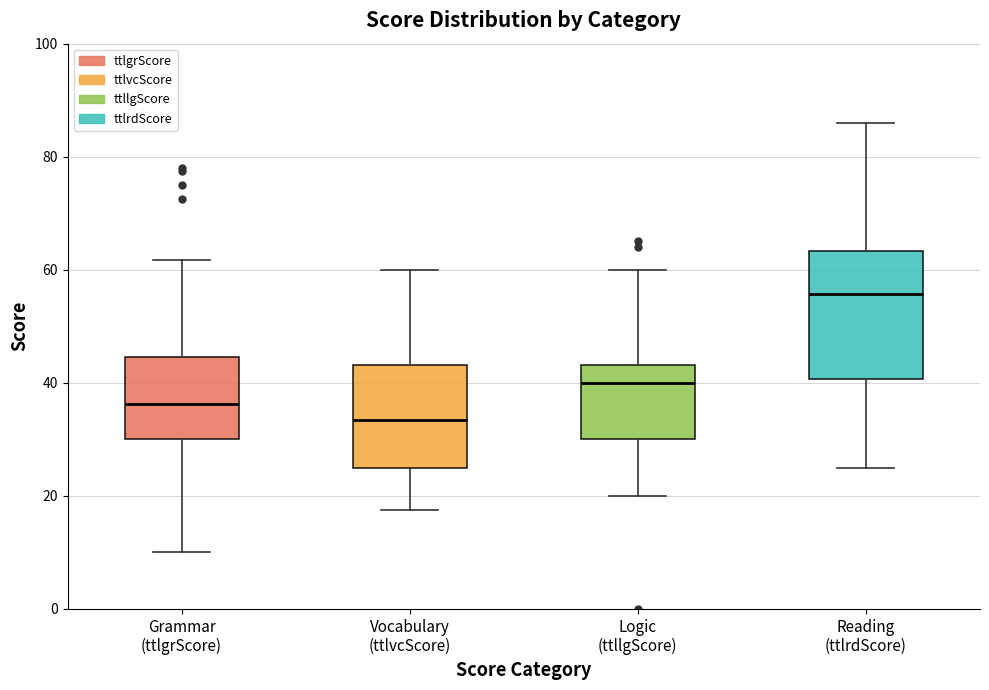

Which box's median line is the highest?

Reading (ttlrdScore)